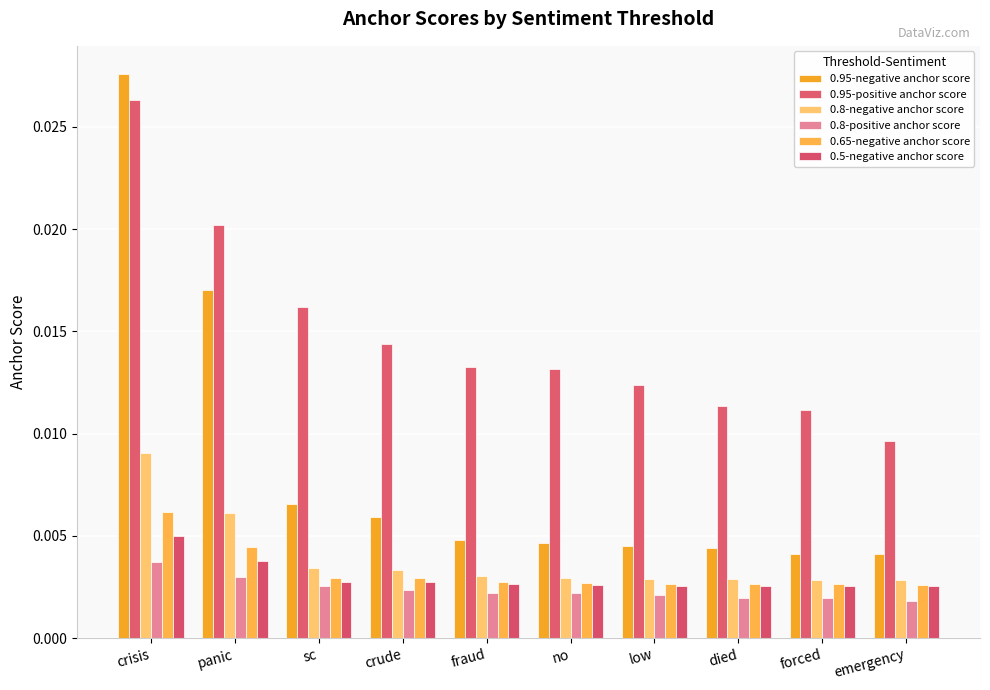

List the series in order of their peak value, lowest first.

0.8-positive anchor score, 0.5-negative anchor score, 0.65-negative anchor score, 0.8-negative anchor score, 0.95-positive anchor score, 0.95-negative anchor score